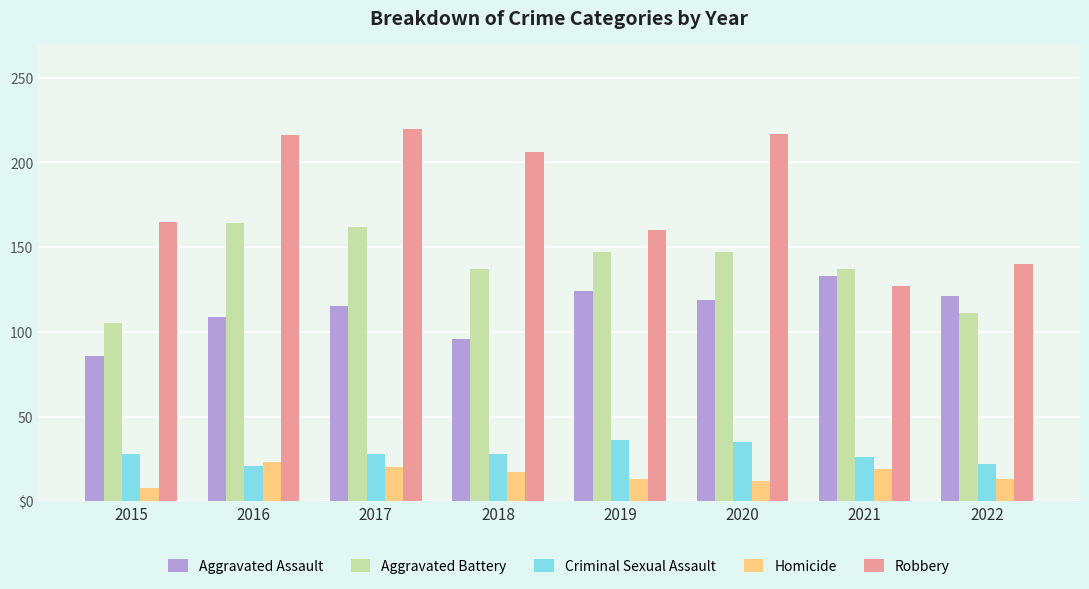

What is the value of the Robbery bar at the 3rd from the left?

220